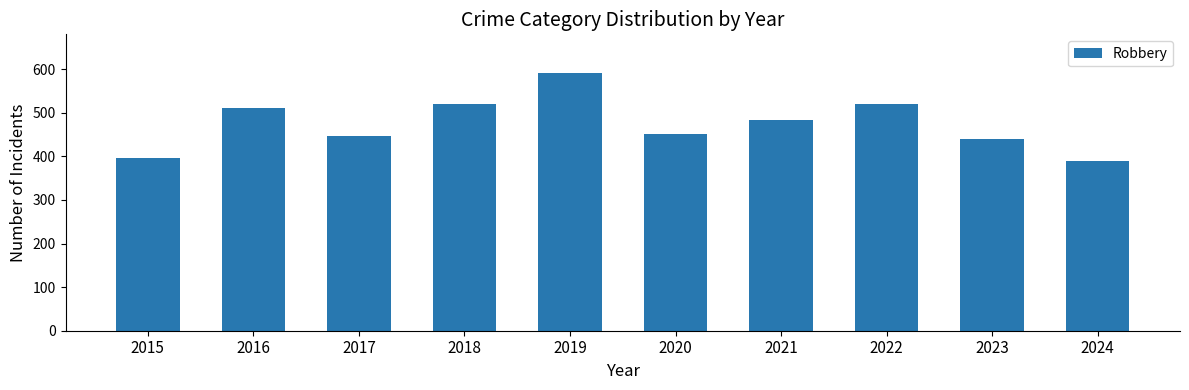

What is the average value?

475